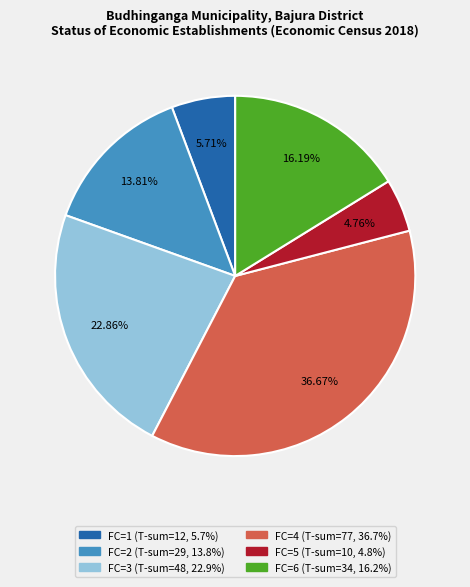

Is there a majority slice in this chart?

No